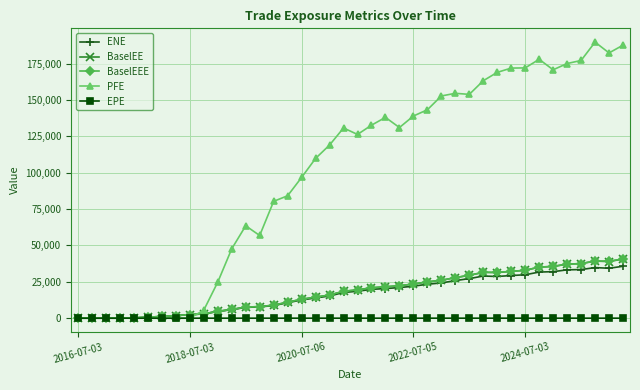

Does the chart have visible grid lines?

Yes